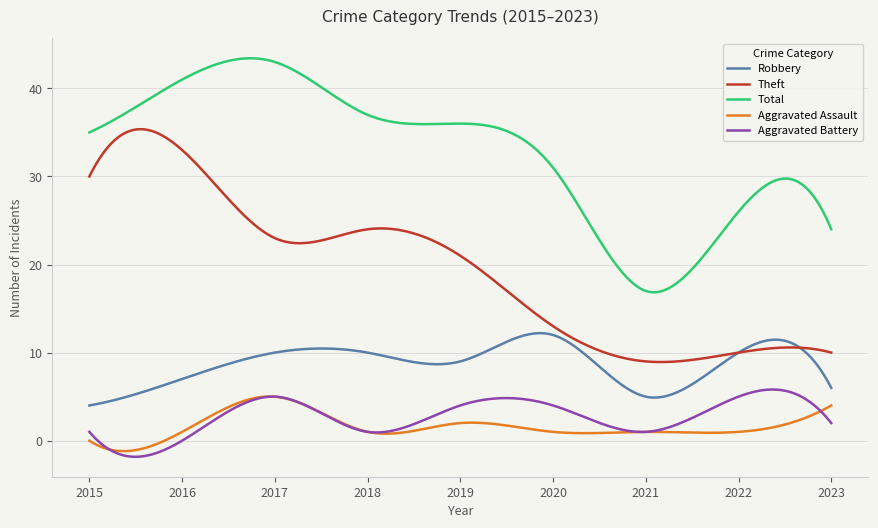

What is the minimum value for Aggravated Battery?

-1.8